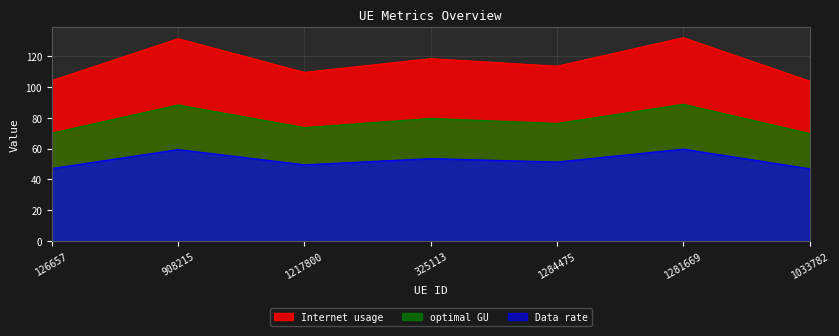

What is the spread (max minus min) of values at 1217800?

59.9